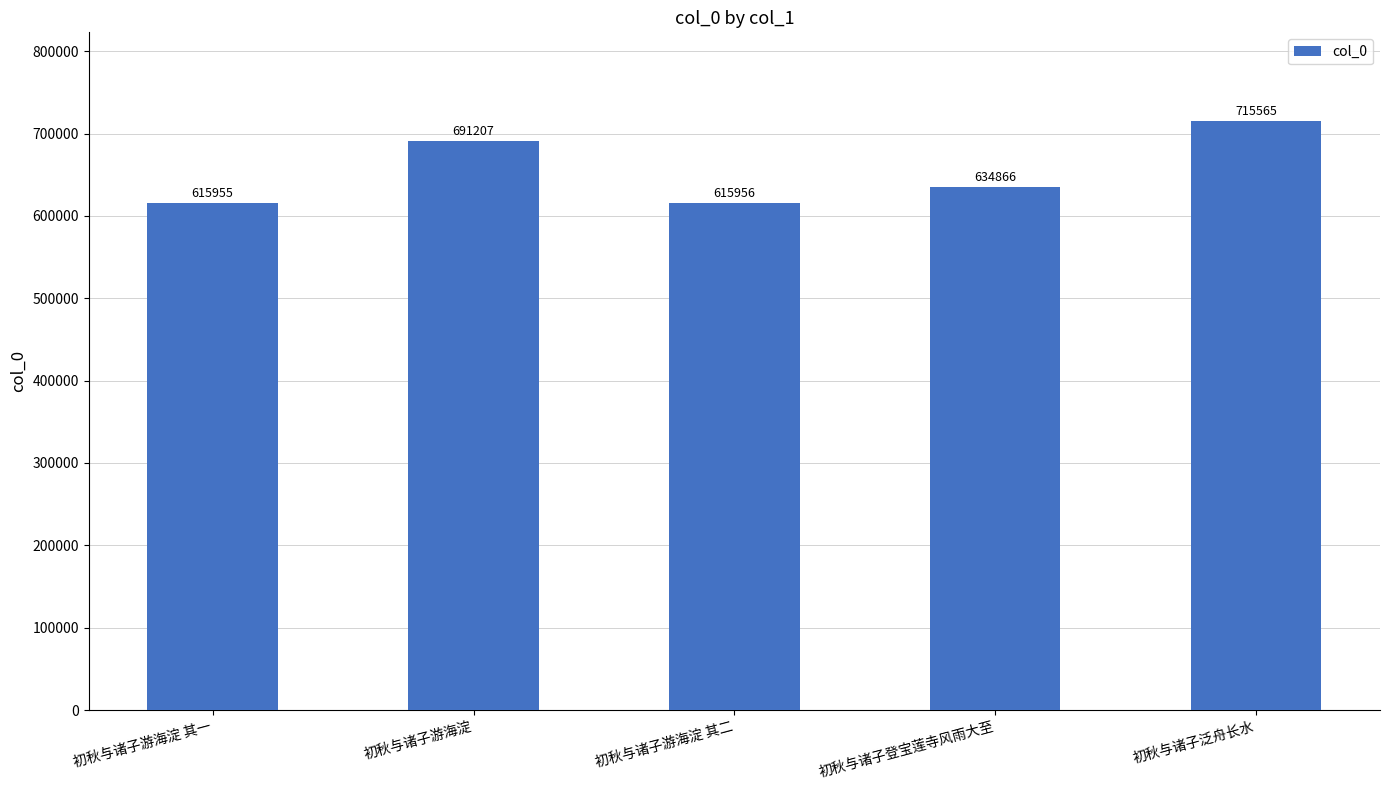

What is the smallest value displayed?

615955